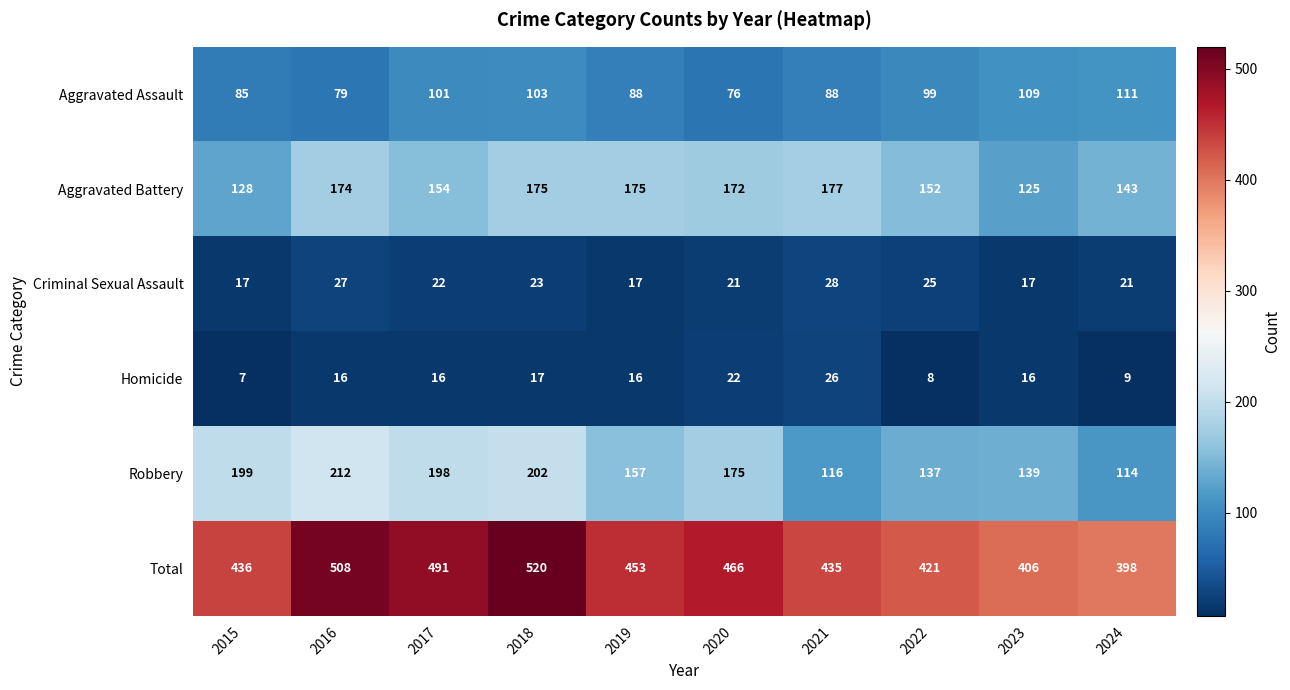

Which series has the largest total across all categories?

Total